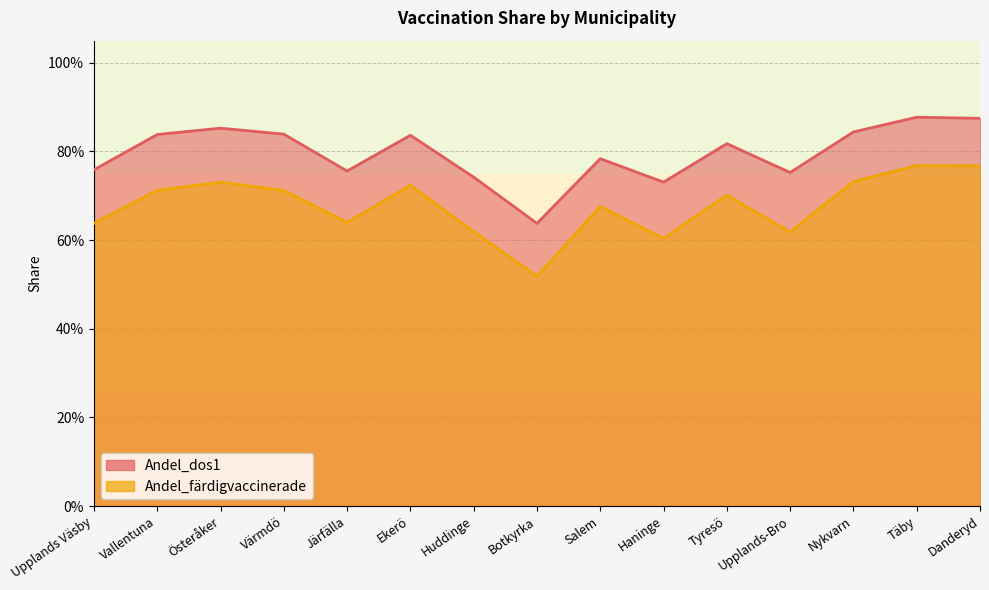

Reading left to right, extract all data points from this chart.

Andel_dos1: Upplands Väsby=0.8	Vallentuna=0.8	Österåker=0.9	Värmdö=0.8	Järfälla=0.8	Ekerö=0.8	Huddinge=0.7	Botkyrka=0.6	Salem=0.8	Haninge=0.7	Tyresö=0.8	Upplands-Bro=0.8	Nykvarn=0.8	Täby=0.9	Danderyd=0.9
Andel_färdigvaccinerade: Upplands Väsby=0.6	Vallentuna=0.7	Österåker=0.7	Värmdö=0.7	Järfälla=0.6	Ekerö=0.7	Huddinge=0.6	Botkyrka=0.5	Salem=0.7	Haninge=0.6	Tyresö=0.7	Upplands-Bro=0.6	Nykvarn=0.7	Täby=0.8	Danderyd=0.8